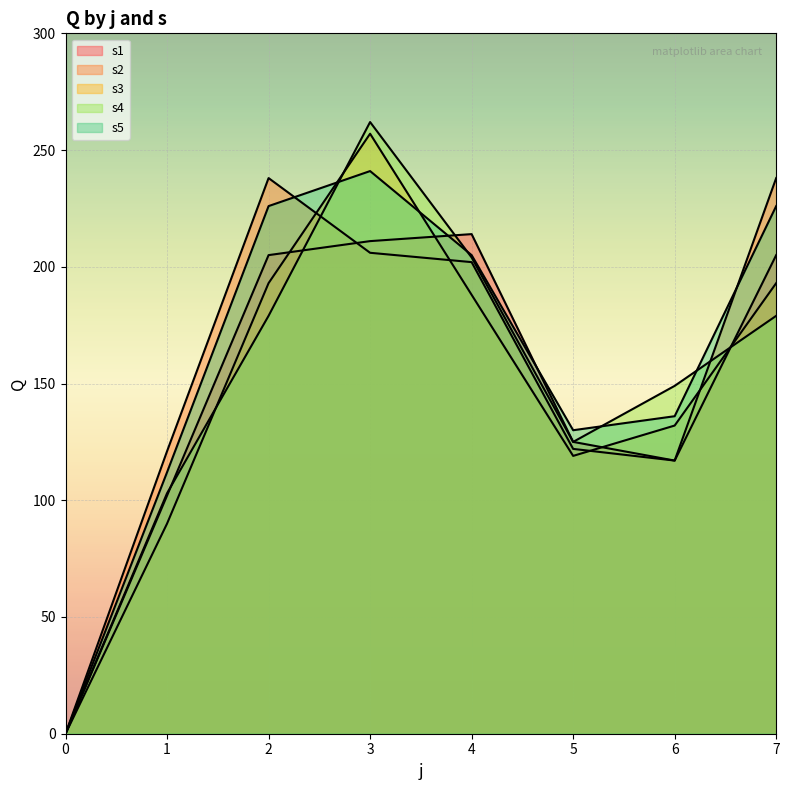

What is the maximum value for s4?

262